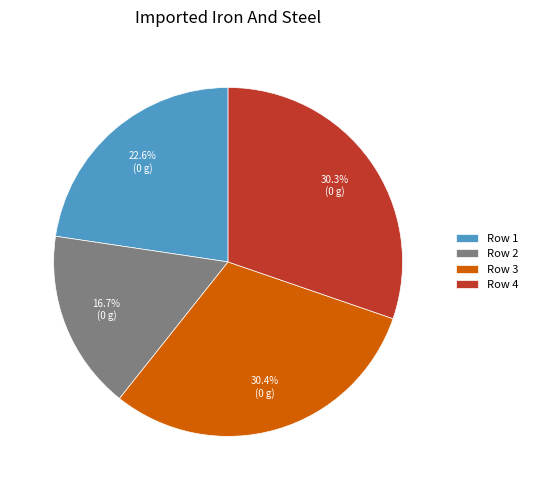

Does any single category account for the majority?

No